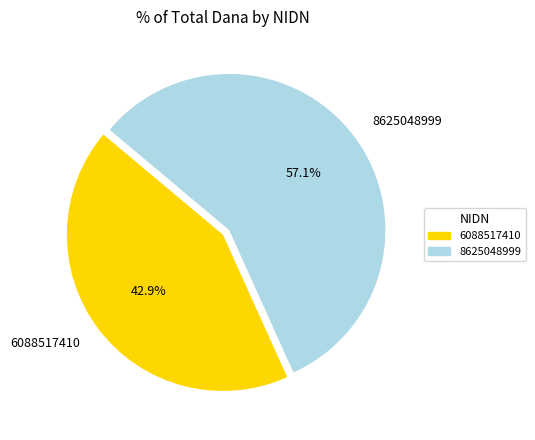

True or false: 8625048999 accounts for 62% of the total.

False